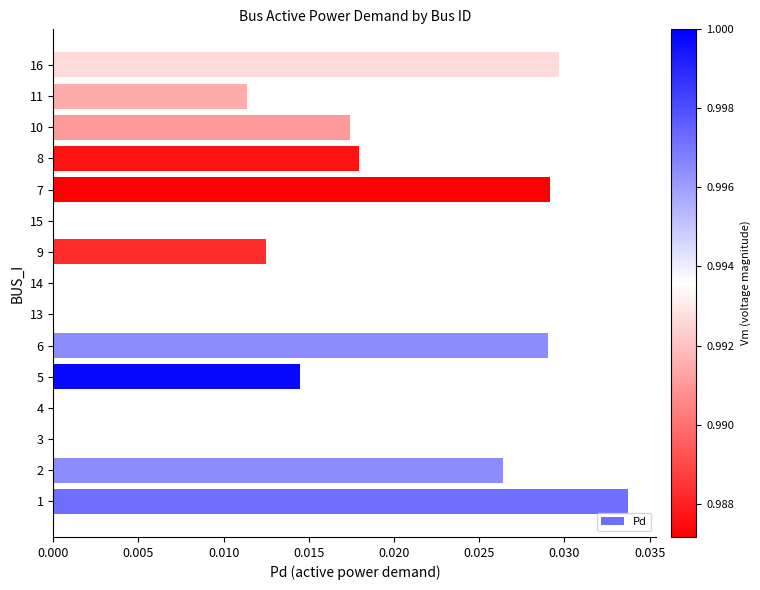

Are the bars grouped side by side (vs. stacked)?

No